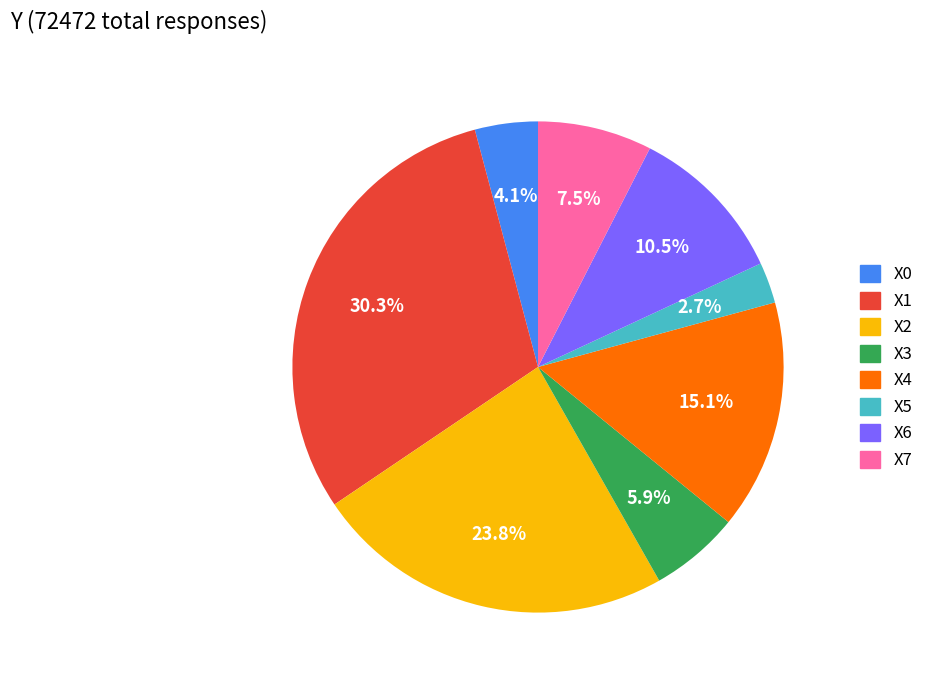

What portion of the pie excludes X7?

92.5%